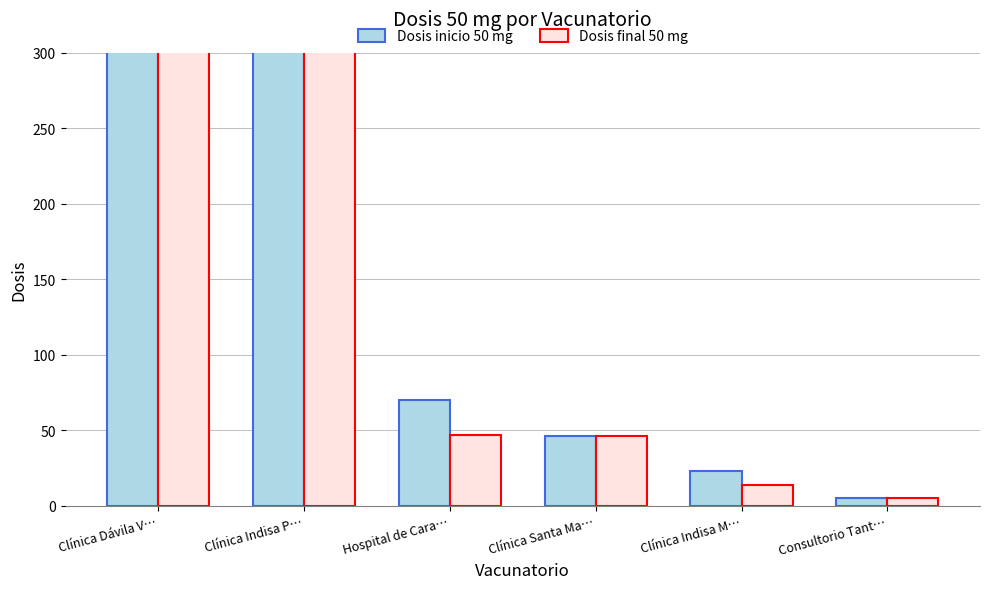

List the series in order of their overall mean, highest first.

Dosis final 50 mg, Dosis inicio 50 mg